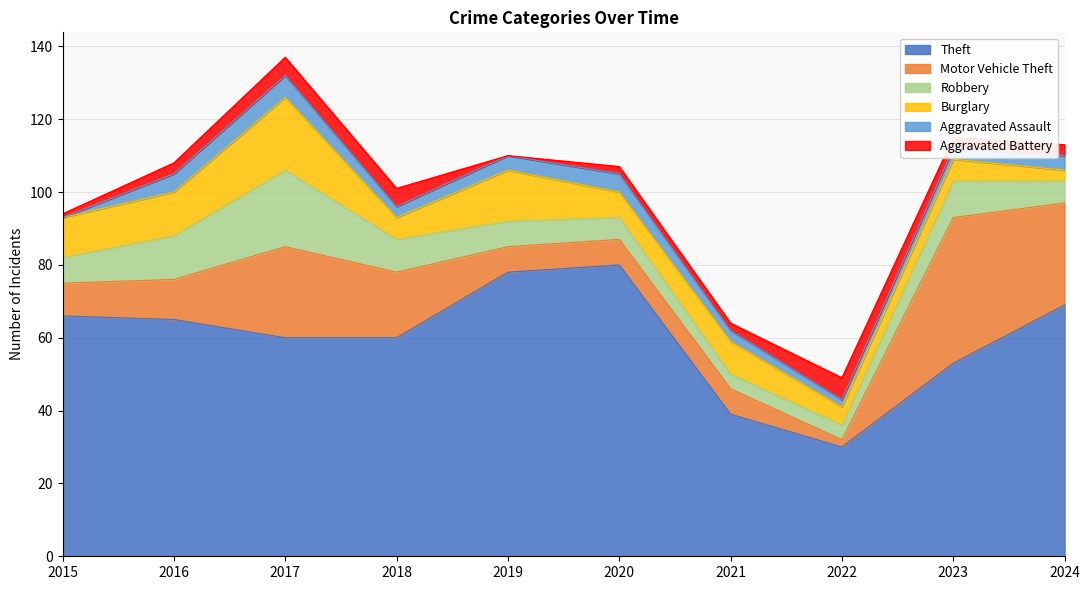

At which category does Aggravated Battery reach its first local valley?

2019